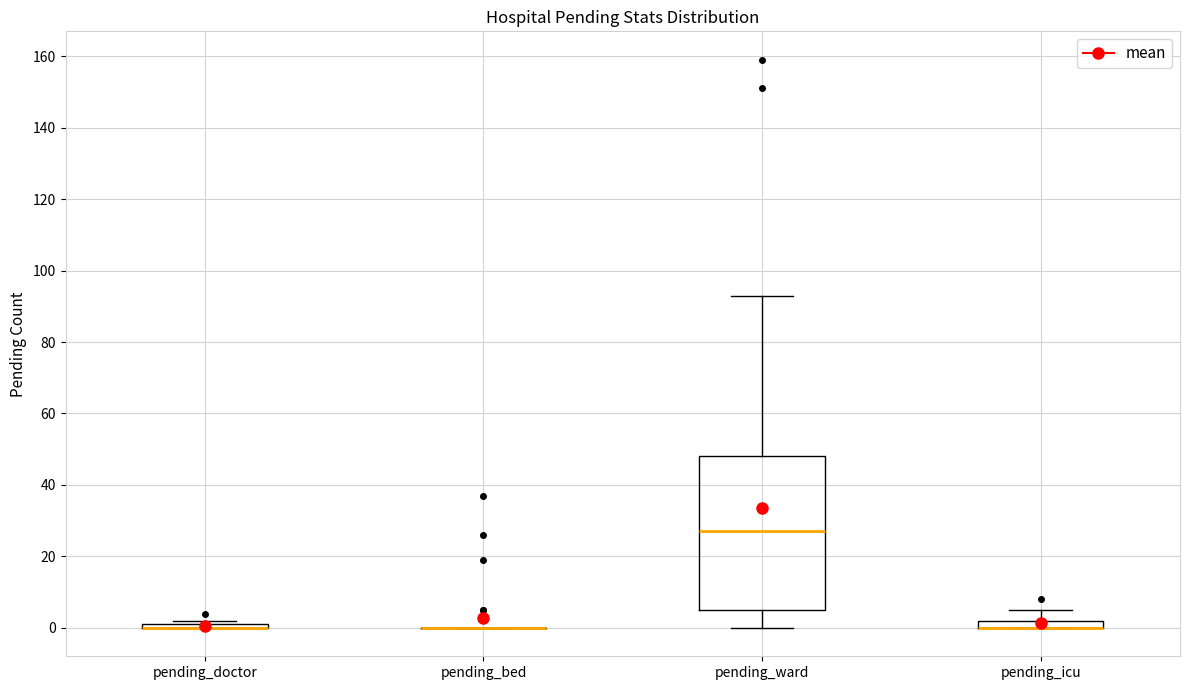

Which box is the tallest, from its lower edge to its upper edge?

pending_ward